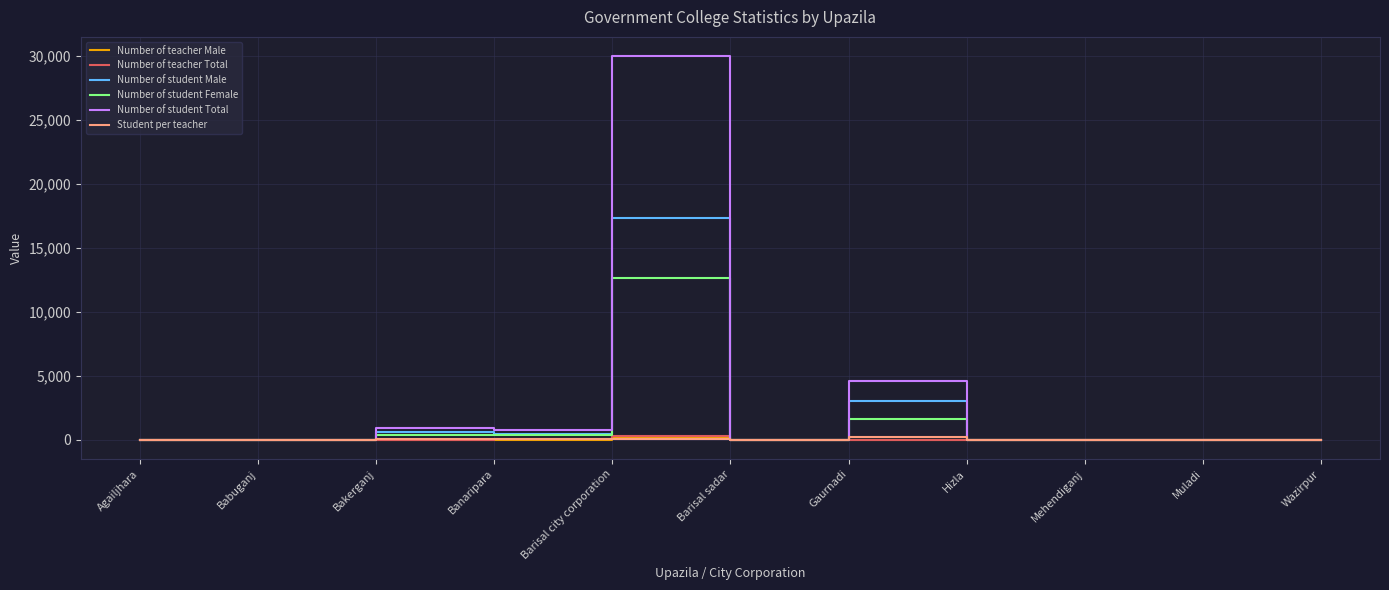

Is it true that Number of student Male equals 9586 at Mehendiganj?

False